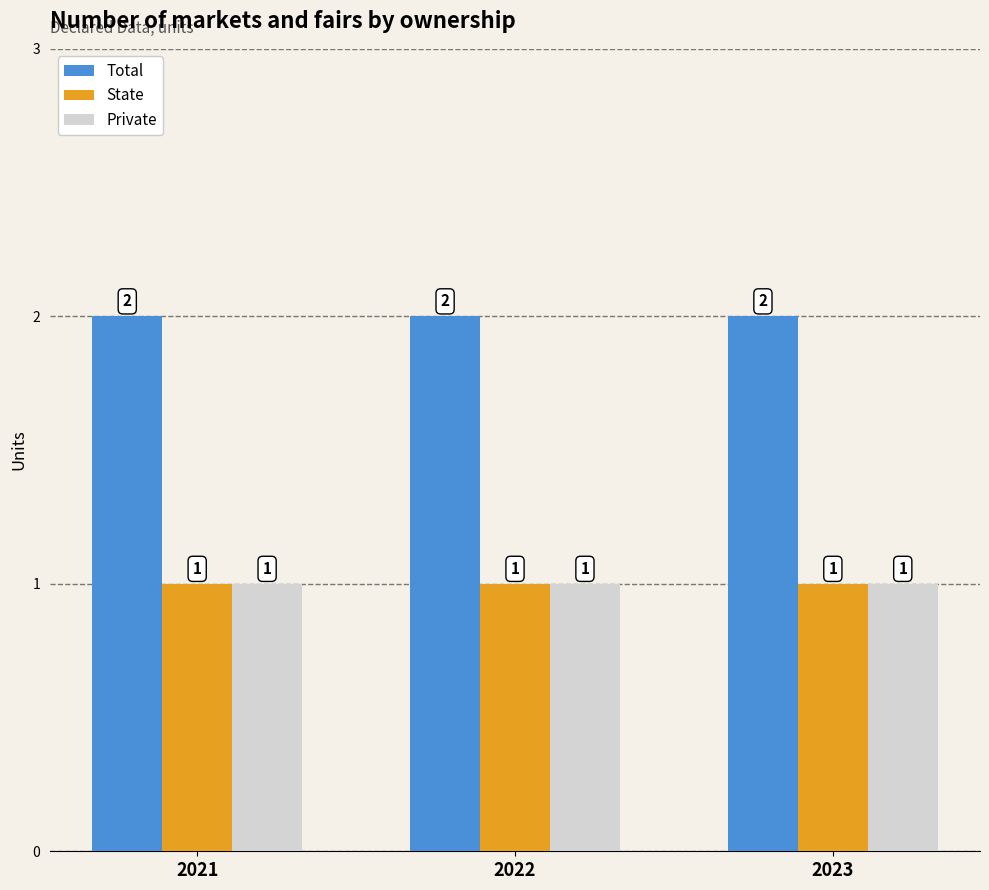

At how many categories does at least one series exceed 1?

3